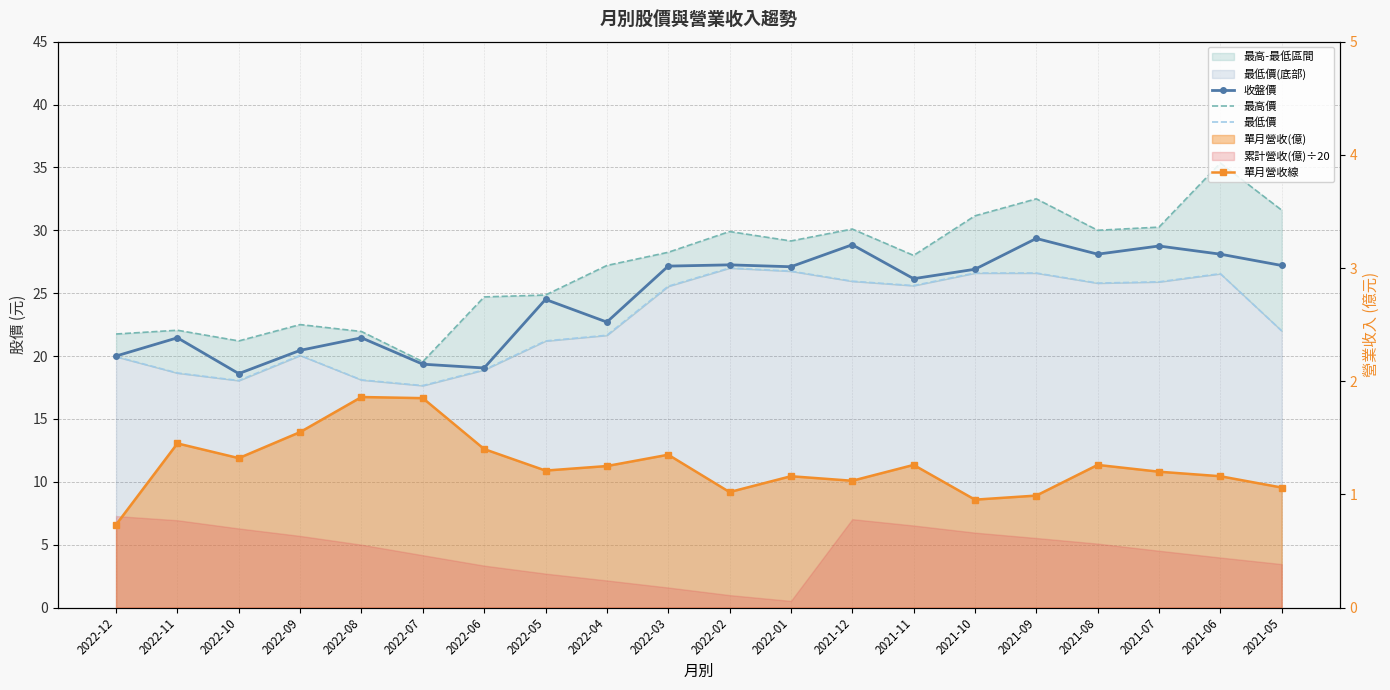

Reading left to right, transcribe all the data shown in this chart.

收盤價: 20.0	21.4	18.6	20.4	21.4	19.4	19.1	24.5	22.7	27.1	27.2	27.1	28.9	26.1	26.9	29.4	28.1	28.8	28.1	27.2
最高價: 21.8	22.1	21.2	22.5	21.9	19.6	24.7	24.9	27.2	28.2	29.9	29.1	30.1	28.0	31.1	32.5	30.0	30.2	35.4	31.6
最低價: 19.9	18.6	18.1	20.1	18.1	17.6	18.9	21.2	21.6	25.6	27.0	26.8	25.9	25.6	26.6	26.6	25.8	25.9	26.6	22.0
單月營收線: 0.7	1.4	1.3	1.6	1.9	1.9	1.4	1.2	1.2	1.4	1.0	1.2	1.1	1.3	1.0	1.0	1.3	1.2	1.2	1.1